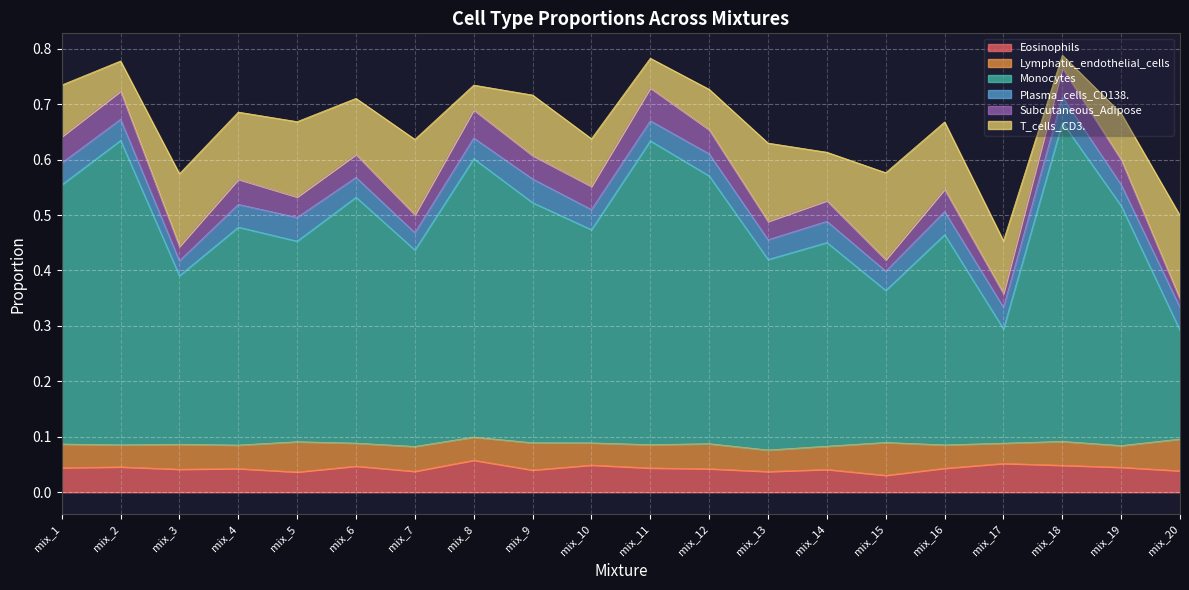

Reading left to right, extract all data points from this chart.

Eosinophils: 0.0	0.0	0.0	0.0	0.0	0.0	0.0	0.1	0.0	0.0	0.0	0.0	0.0	0.0	0.0	0.0	0.1	0.0	0.0	0.0
Lymphatic_endothelial_cells: 0.0	0.0	0.0	0.0	0.1	0.0	0.0	0.0	0.0	0.0	0.0	0.0	0.0	0.0	0.1	0.0	0.0	0.0	0.0	0.1
Monocytes: 0.5	0.5	0.3	0.4	0.4	0.4	0.4	0.5	0.4	0.4	0.5	0.5	0.3	0.4	0.3	0.4	0.2	0.6	0.4	0.2
Plasma_cells_CD138.: 0.0	0.0	0.0	0.0	0.0	0.0	0.0	0.0	0.0	0.0	0.0	0.0	0.0	0.0	0.0	0.0	0.0	0.0	0.0	0.0
Subcutaneous_Adipose: 0.0	0.1	0.0	0.0	0.0	0.0	0.0	0.1	0.0	0.0	0.1	0.0	0.0	0.0	0.0	0.0	0.0	0.1	0.0	0.0
T_cells_CD3.: 0.1	0.1	0.1	0.1	0.1	0.1	0.1	0.0	0.1	0.1	0.1	0.1	0.1	0.1	0.2	0.1	0.1	0.0	0.1	0.2